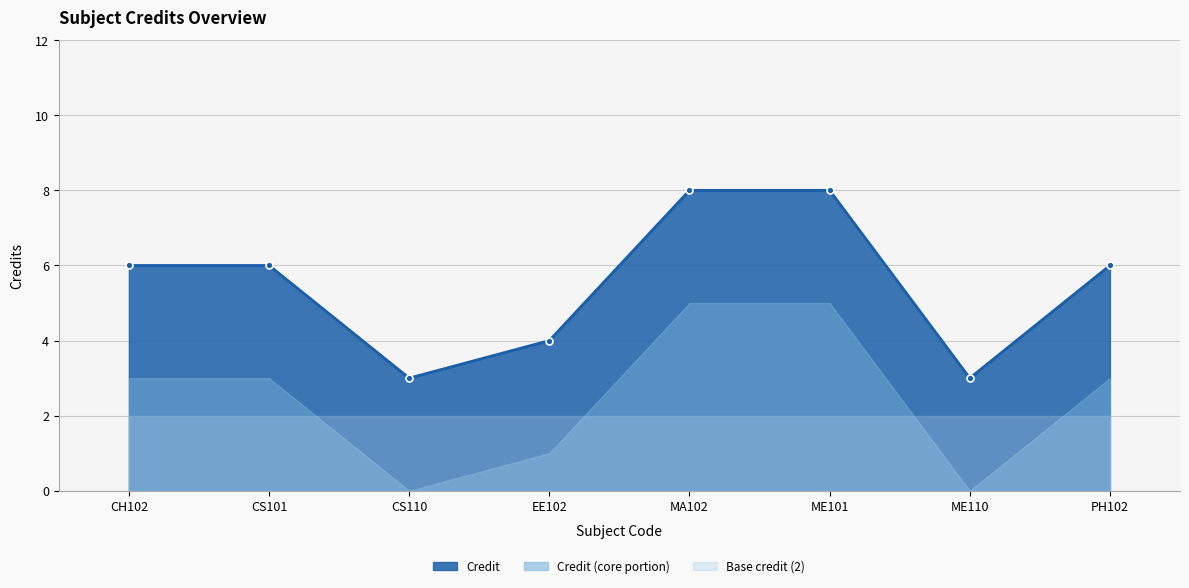

The value at MA102 is 12. True or false?

False